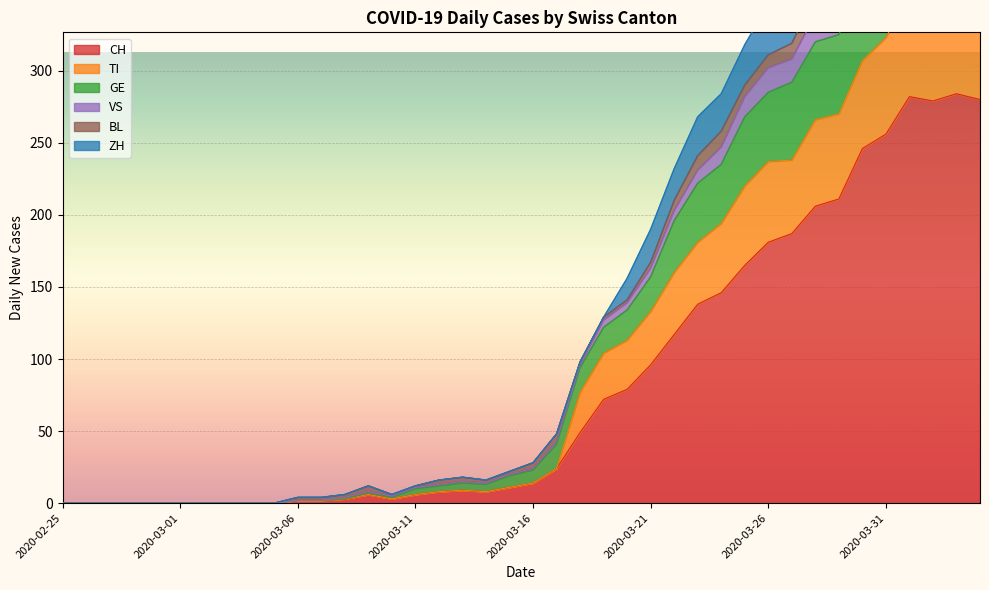

What is the label of the 22nd point from the left?

2020-03-17